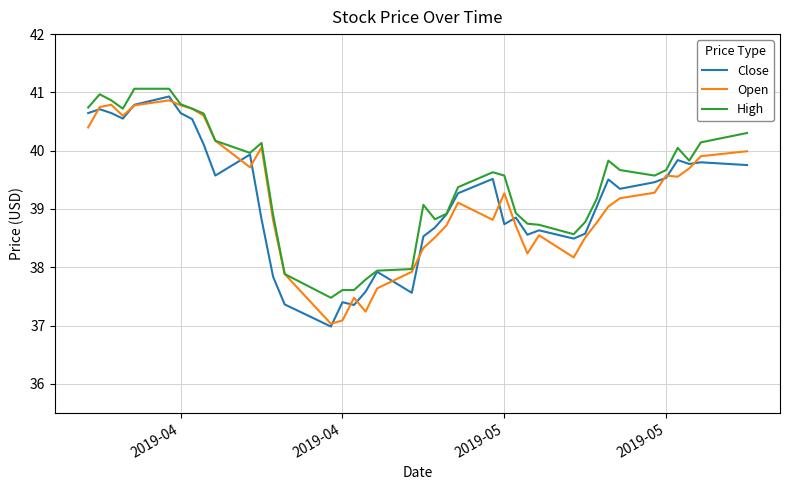

What is the smallest value displayed?

37.0